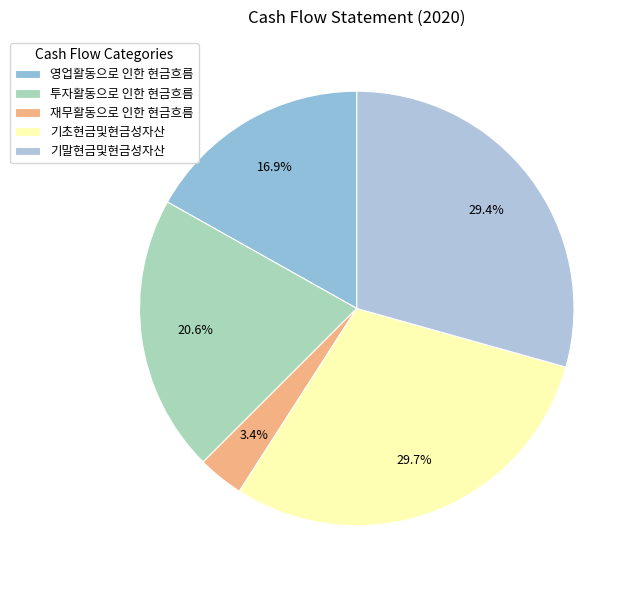

What percentage is the 기말현금및현금성자산 slice, to the nearest percent?

29%